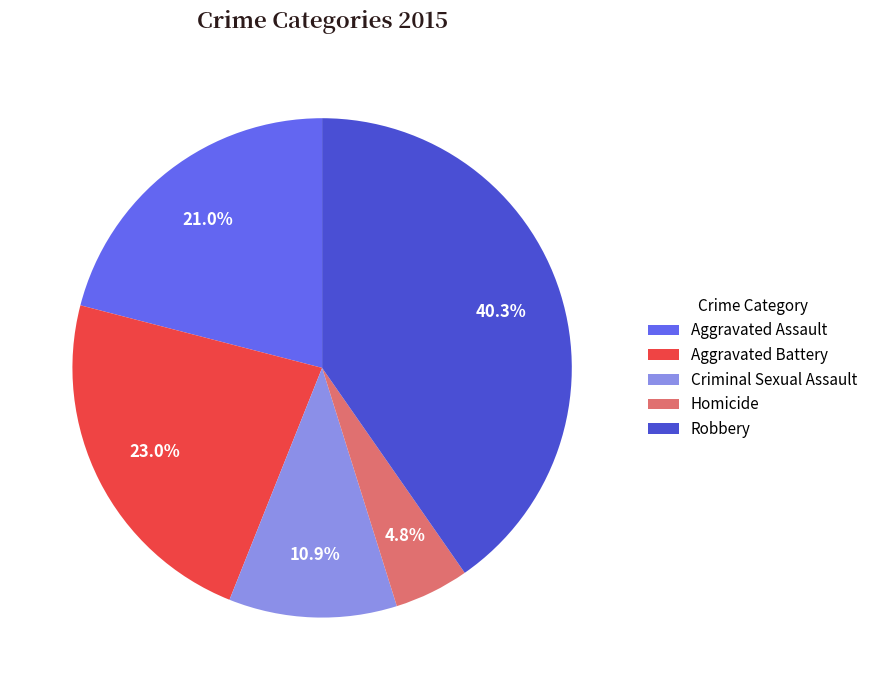

To the nearest percent, what is the difference between the Aggravated Assault and Aggravated Battery slice percentages?

2%